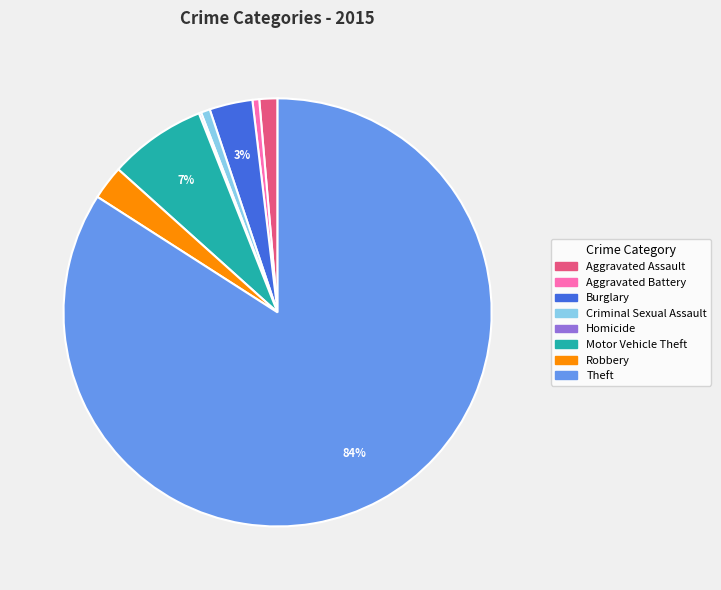

To the nearest percent, what portion does Motor Vehicle Theft represent?

7%